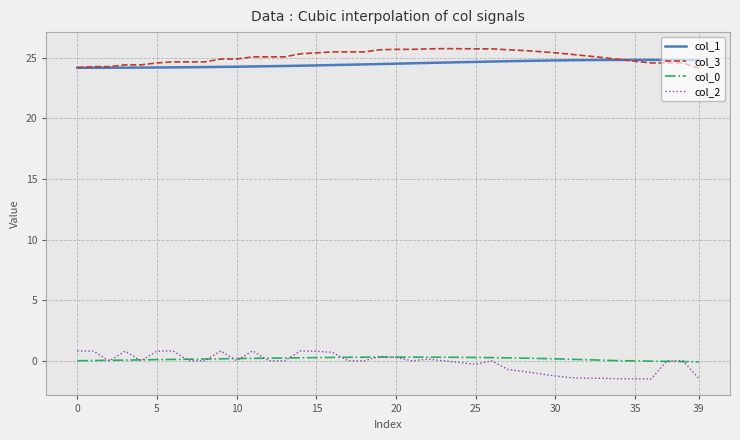

Which series has the largest range (max minus min)?

col_2